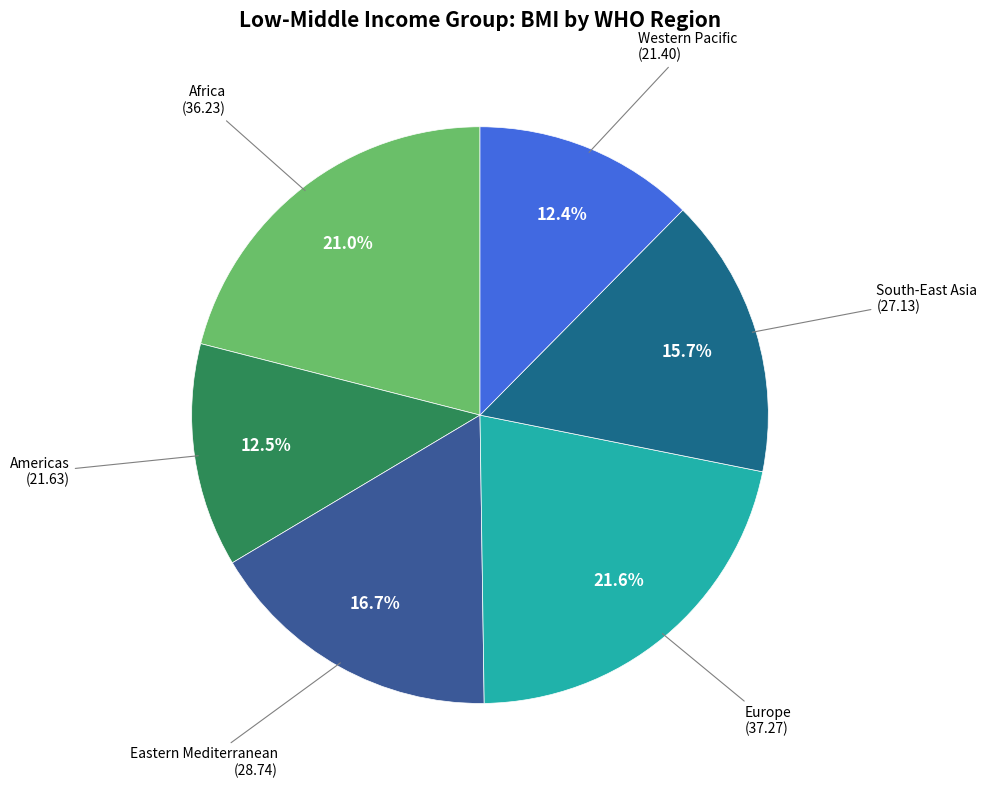

Does any single category account for the majority?

No